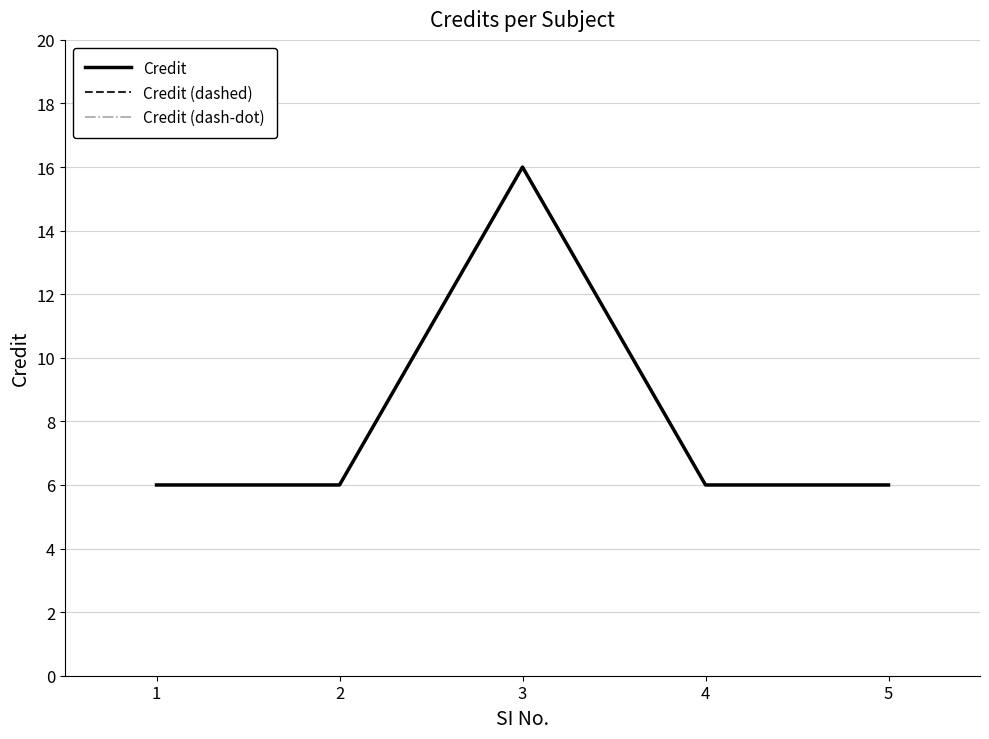

Does the chart display data point markers on the line(s)?

No